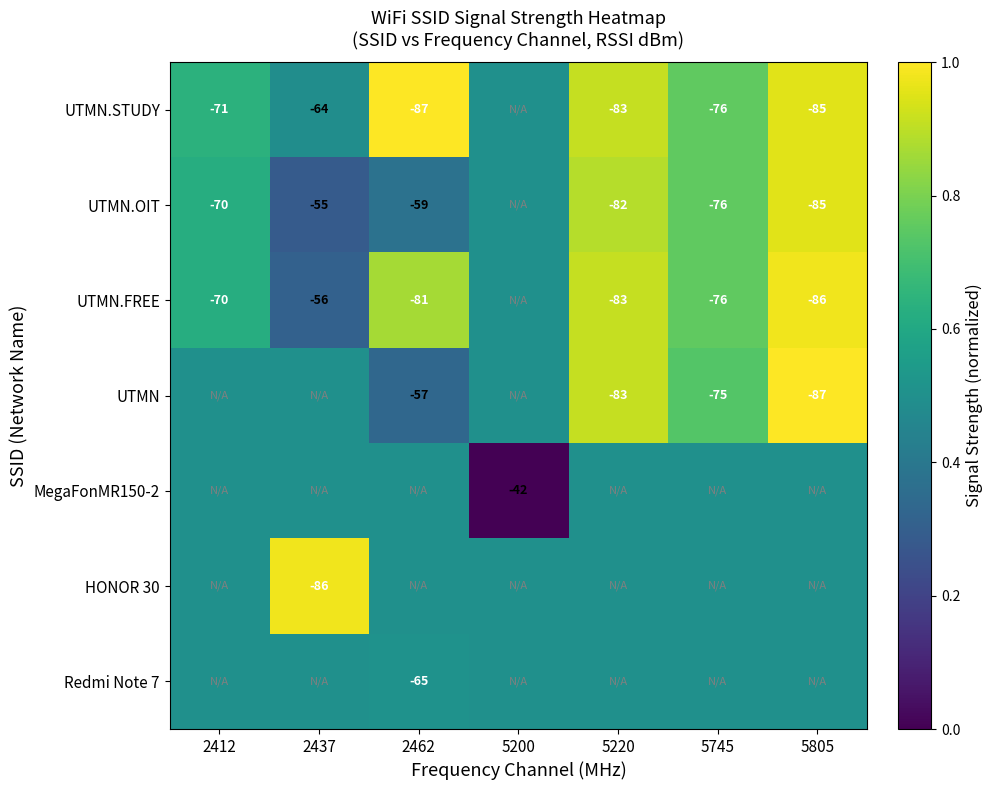

The value of Redmi Note 7 at 2462 is -85.7. True or false?

False